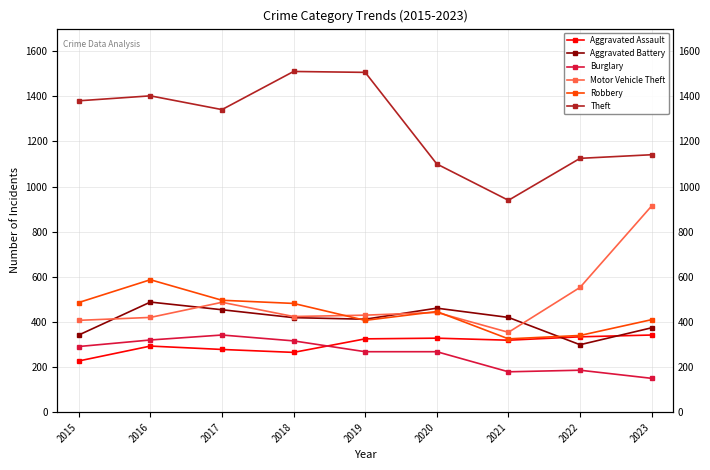

Reading left to right, transcribe all the data shown in this chart.

Aggravated Assault: 2015=227	2016=293	2017=278	2018=265	2019=325	2020=328	2021=319	2022=334	2023=342
Aggravated Battery: 2015=342	2016=488	2017=454	2018=419	2019=412	2020=461	2021=420	2022=299	2023=374
Burglary: 2015=291	2016=320	2017=342	2018=316	2019=268	2020=268	2021=179	2022=186	2023=150
Motor Vehicle Theft: 2015=407	2016=420	2017=487	2018=424	2019=430	2020=442	2021=354	2022=553	2023=914
Robbery: 2015=486	2016=587	2017=496	2018=482	2019=407	2020=446	2021=325	2022=340	2023=410
Theft: 2015=1380	2016=1402	2017=1341	2018=1510	2019=1506	2020=1100	2021=939	2022=1125	2023=1141